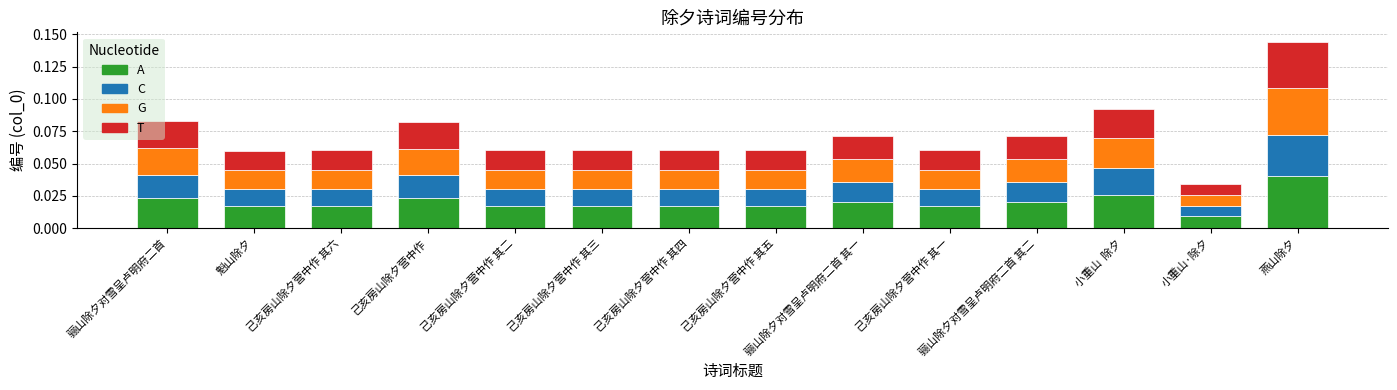

Which category has the lowest value in the A series?

小重山·除夕